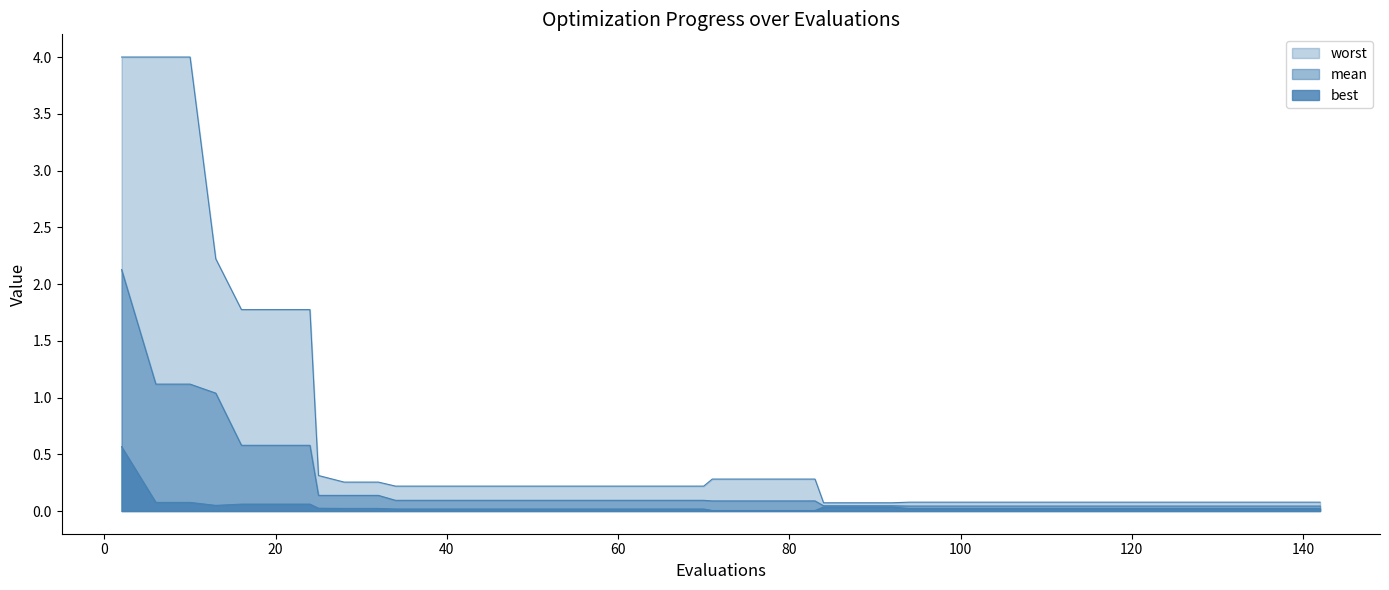

What are all the series names shown in the legend?

mean, best, worst